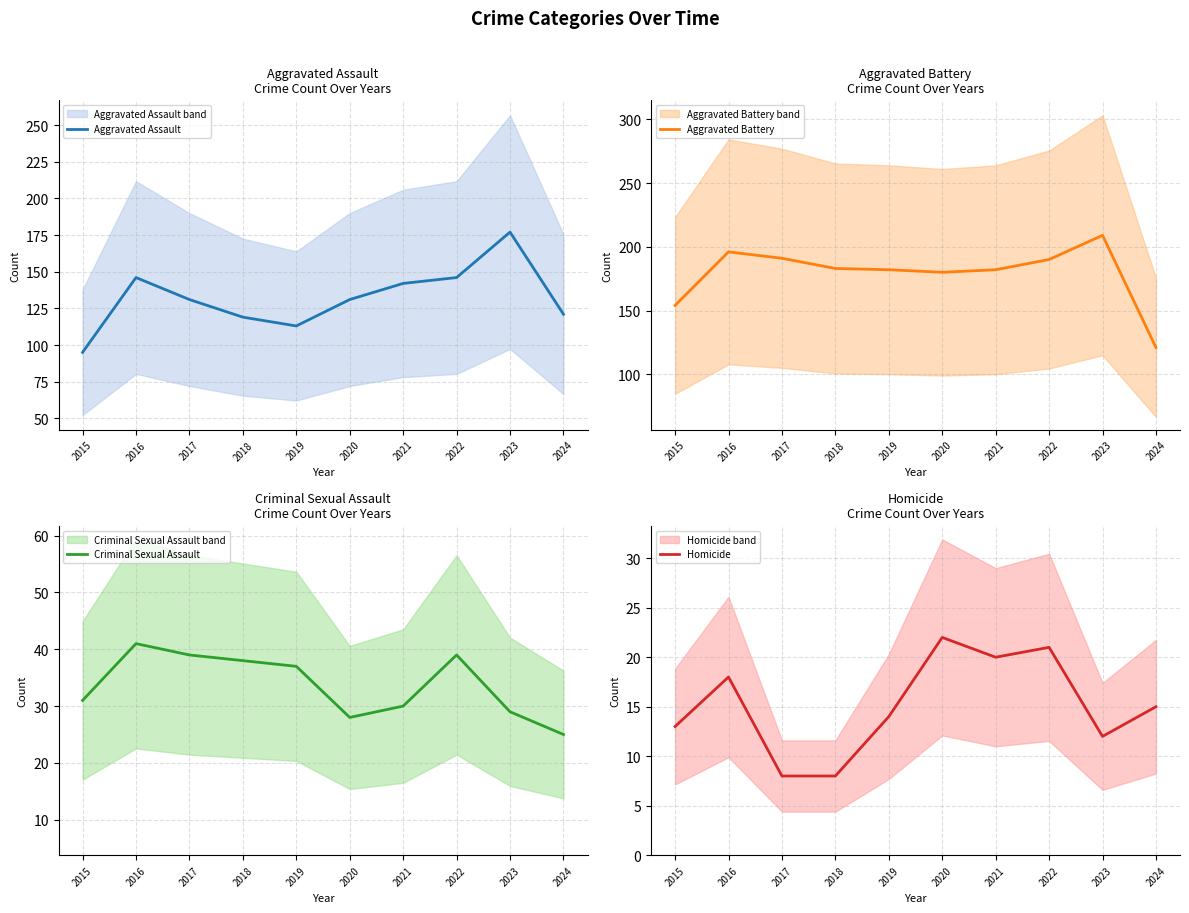

How many distinct data groups are displayed?

4